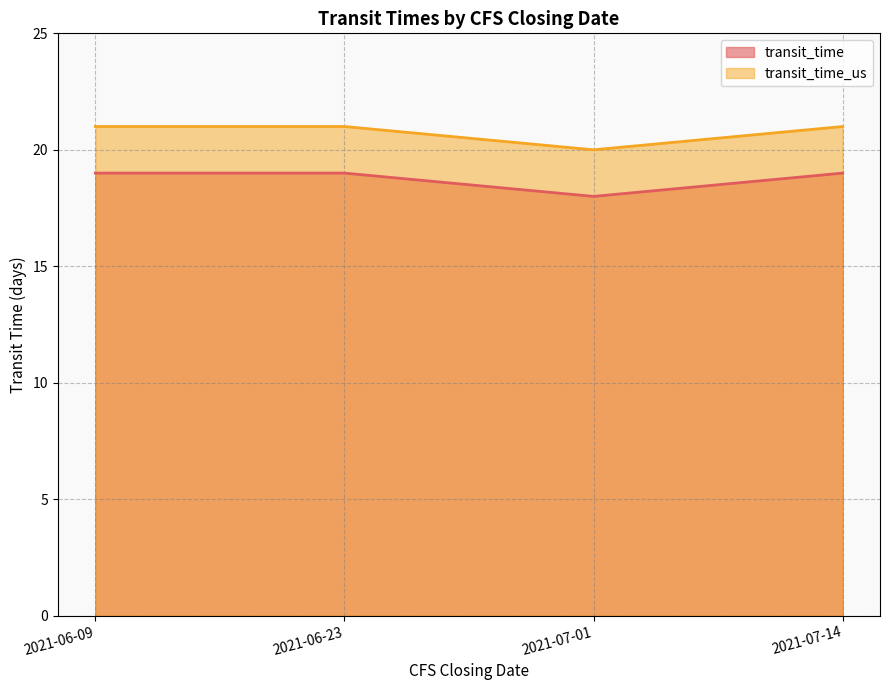

True or false: transit_time_us and transit_time intersect in this chart.

False